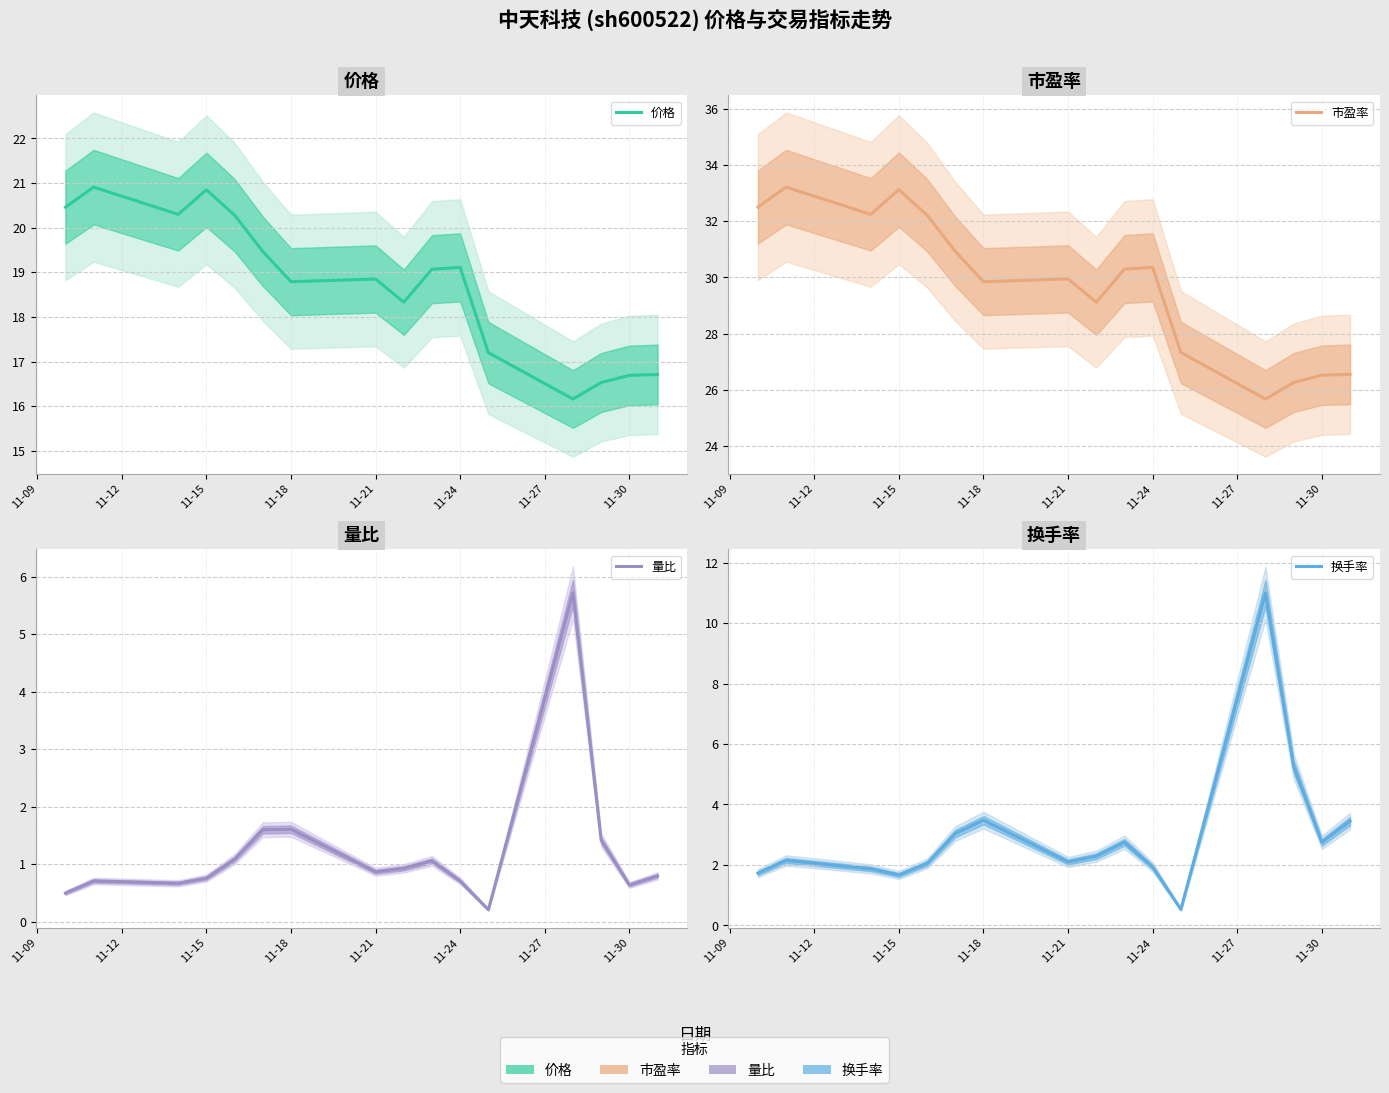

At which label does 换手率 first exceed 2?

11-12